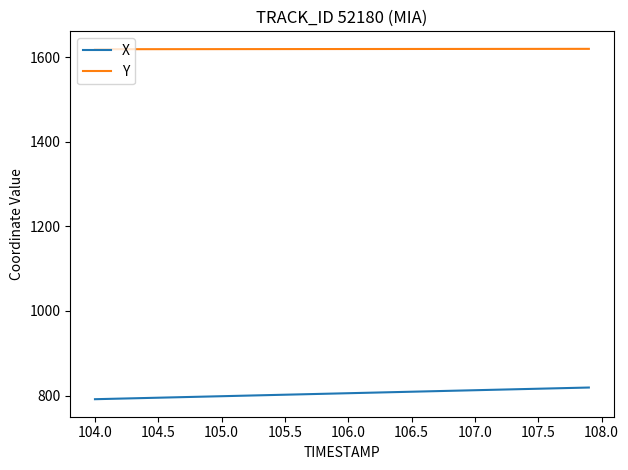

What is the maximum value for X?

819.0